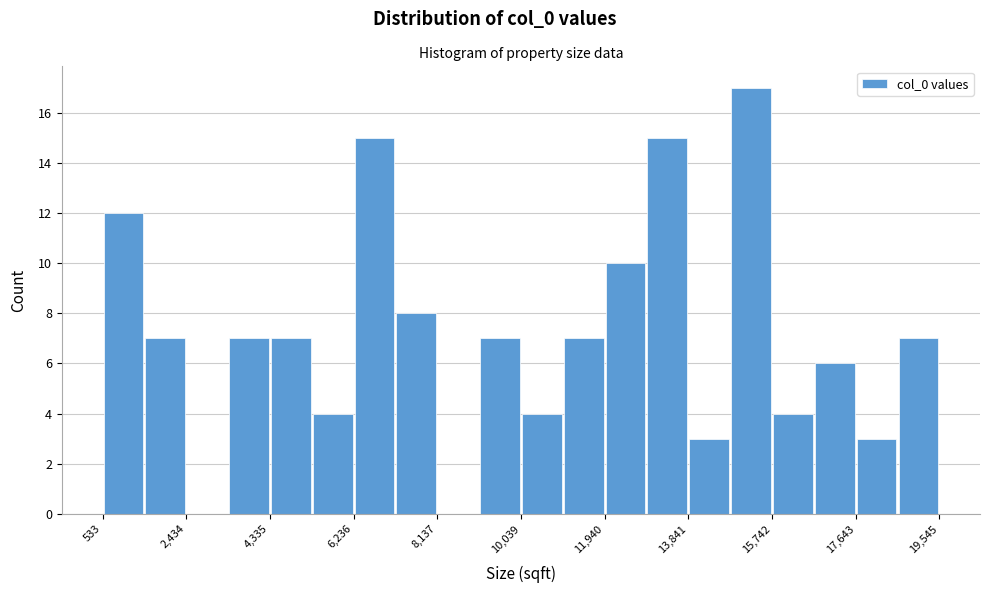

Reading left to right, list every bar in this chart as the range it spans on the x-axis followed by its height. Neither the bar edges nor the heights are printed on the chart, so give them approximately, as read against the axes.

600 to 1400: 12
1400 to 2400: 7
2400 to 3400: 0
3400 to 4400: 7
4400 to 5200: 7
5200 to 6200: 4
6200 to 7200: 15
7200 to 8200: 8
8200 to 9000: 0
9000 to 10000: 7
10000 to 11000: 4
11000 to 12000: 7
12000 to 12800: 10
12800 to 13800: 15
13800 to 14800: 3
14800 to 15800: 17
15800 to 16600: 4
16600 to 17600: 6
17600 to 18600: 3
18600 to 19600: 7